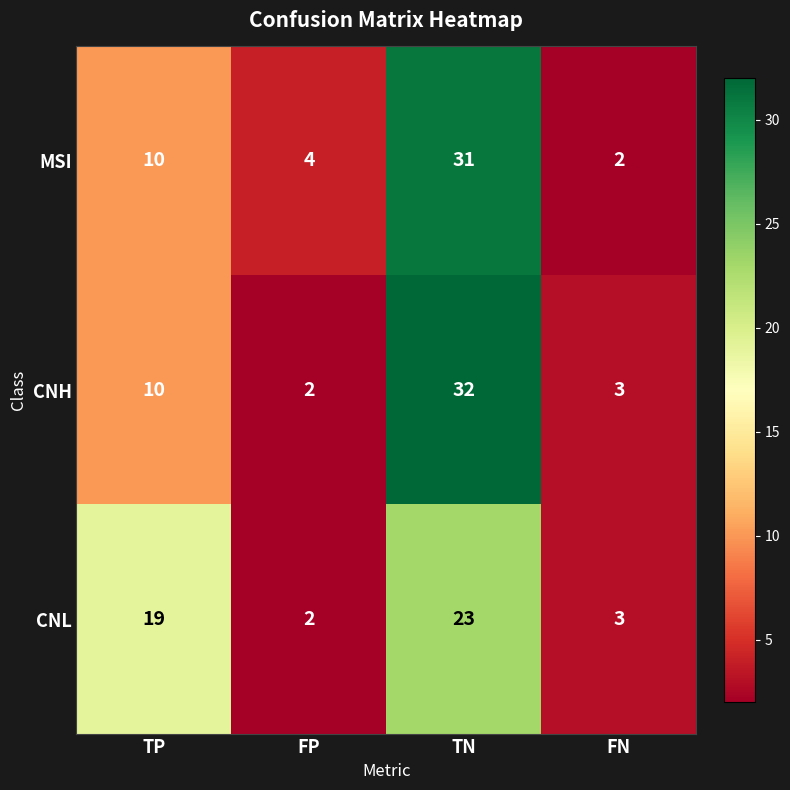

Is it true that CNH equals 3 at FN?

True